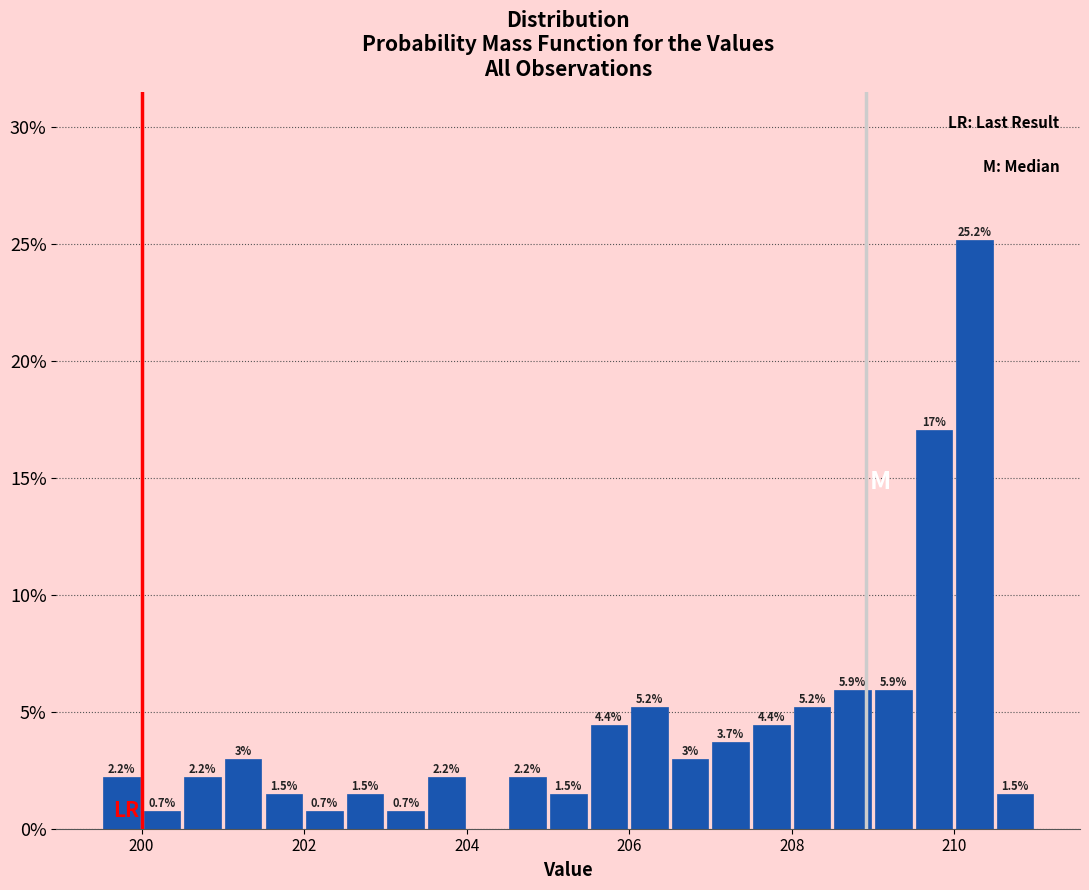

Read against the x-axis, roughly where is the centre of the tallest bar?

210.2